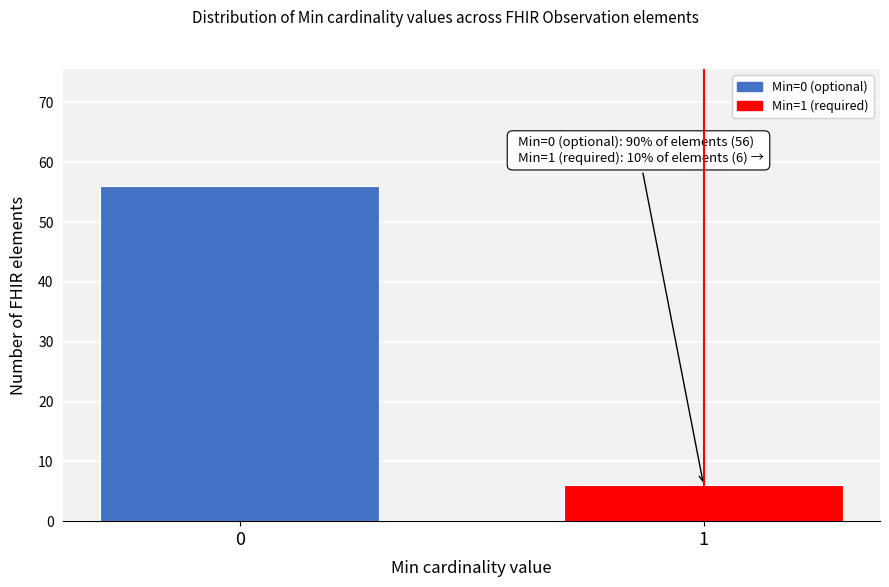

Reading left to right, extract all data points from this chart.

0=56	1=6